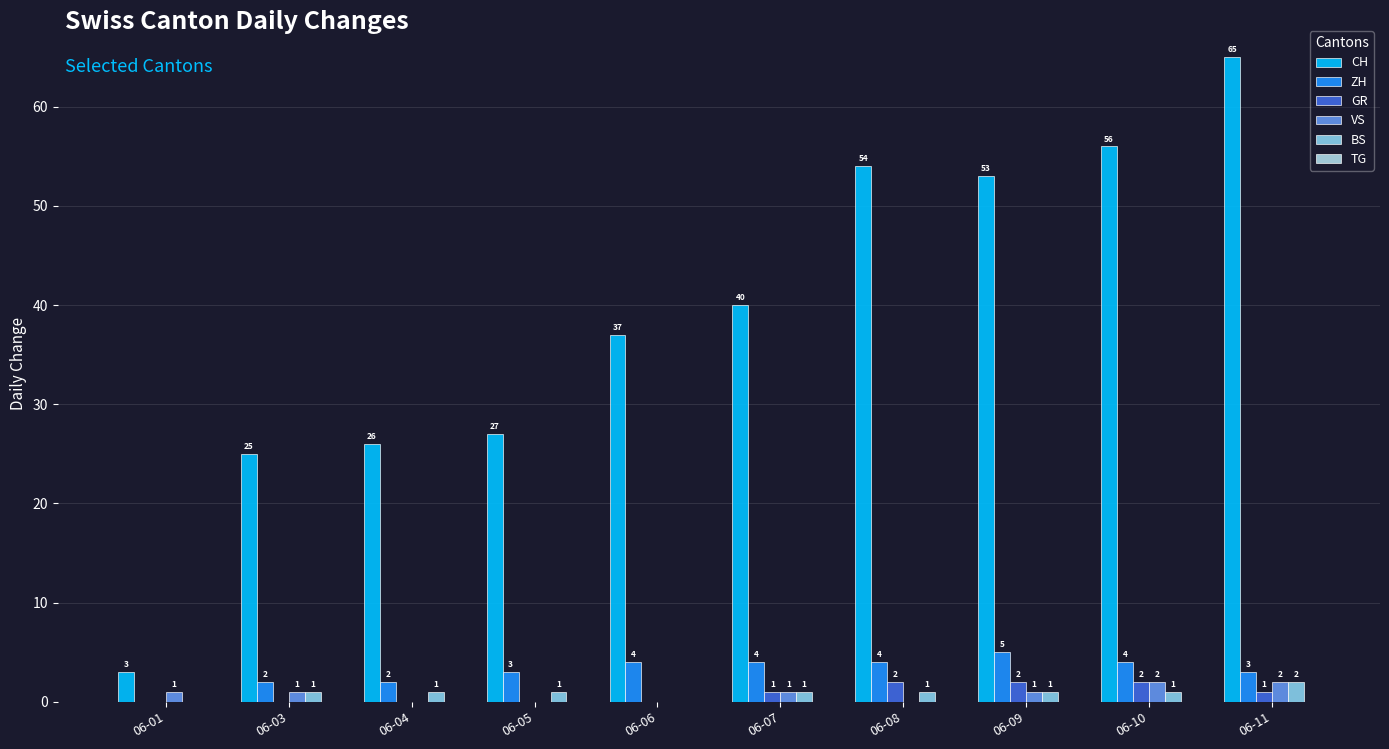

Where does the GR series first go above 1?

06-08